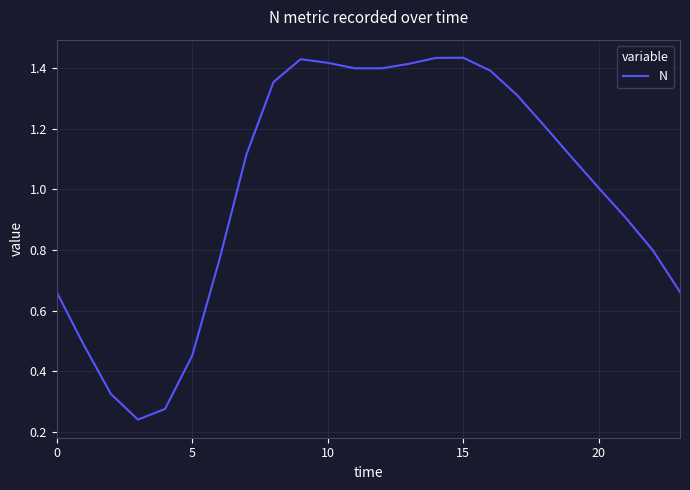

What is the difference between the maximum and minimum values?

1.2